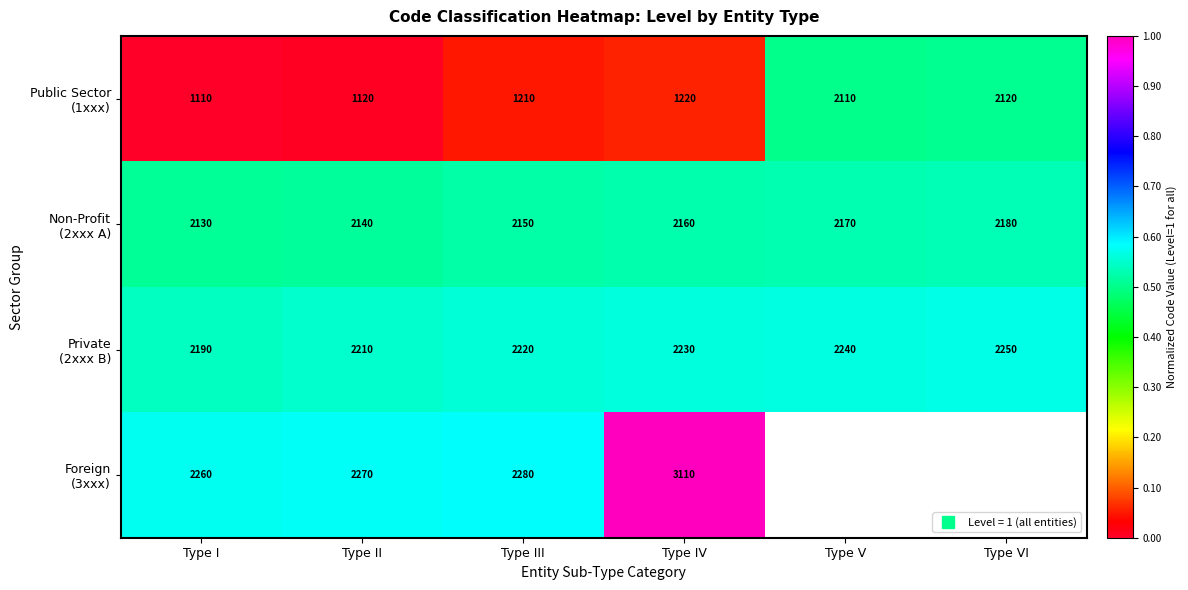

What is the sum of all Private (2xxx B) values?

3.3